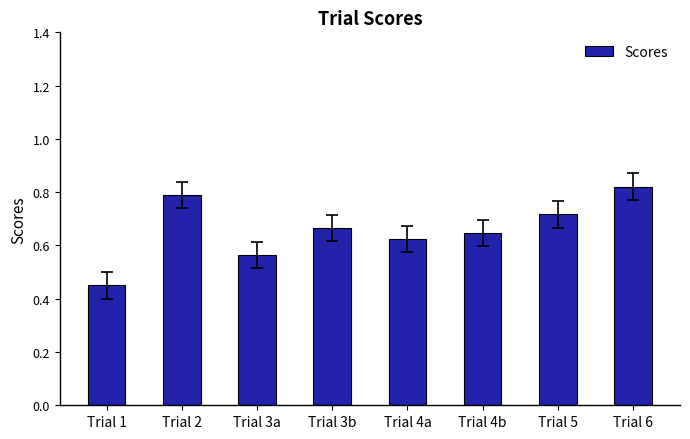

Between Trial 5 and Trial 4b, which is larger?

Trial 5